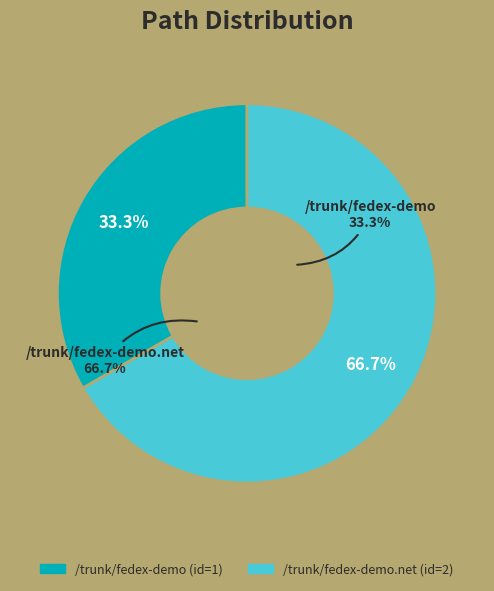

Rank the categories by value from highest to lowest.

/trunk/fedex-demo.net, /trunk/fedex-demo